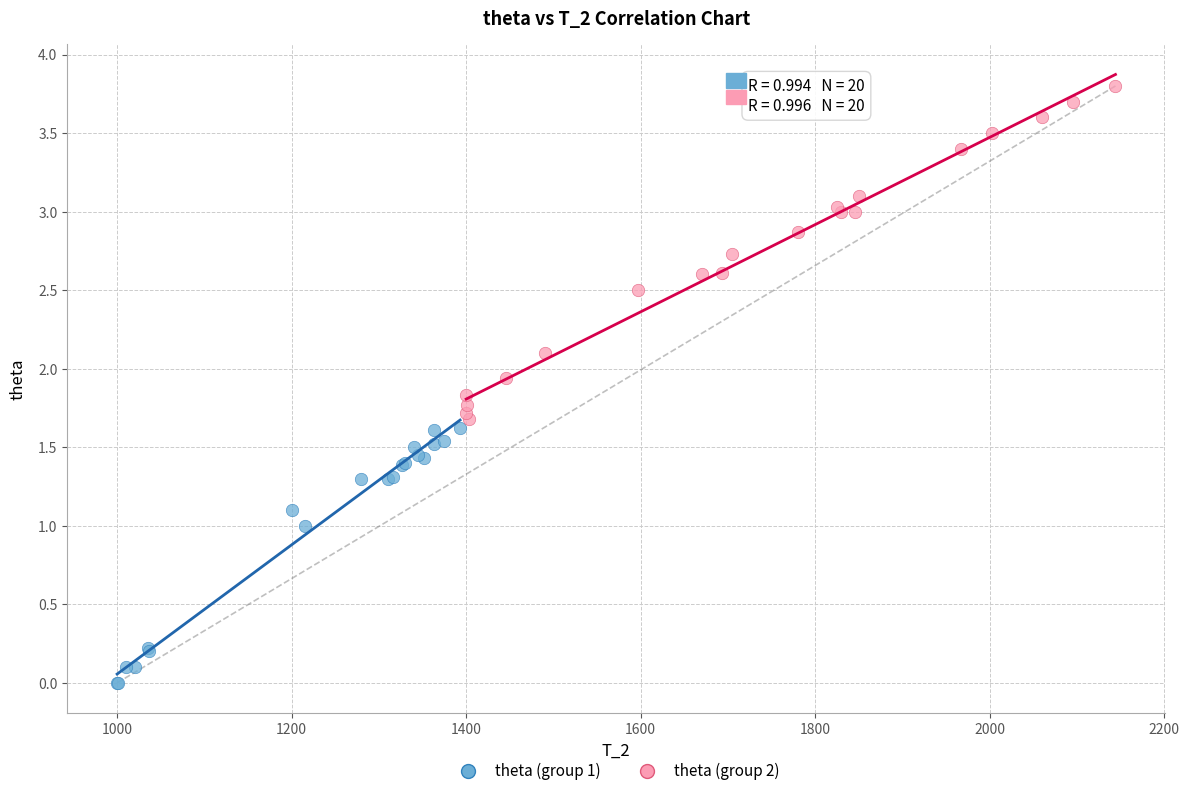

What are all the series names shown in the legend?

theta (group 1), theta (group 2)